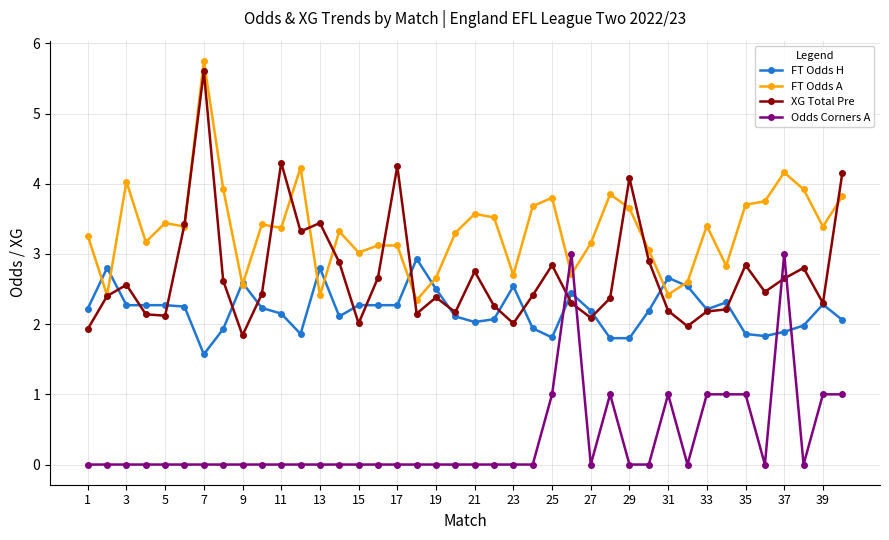

Which series has the largest total across all categories?

FT Odds A